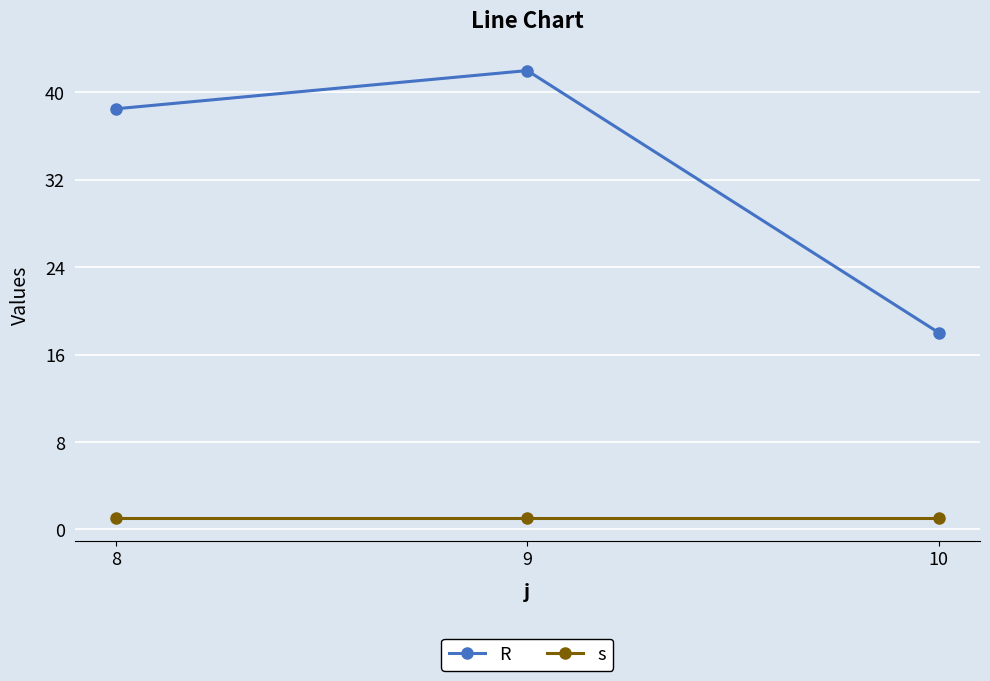

How many distinct data groups are displayed?

2